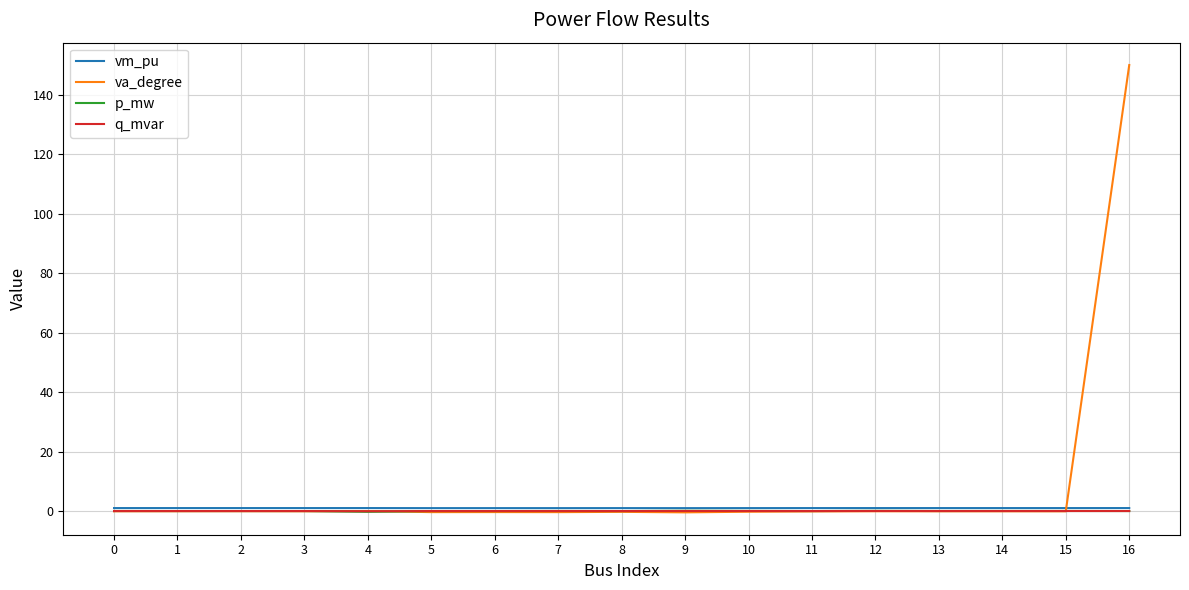

The value of va_degree at 16 is 94.9. True or false?

False